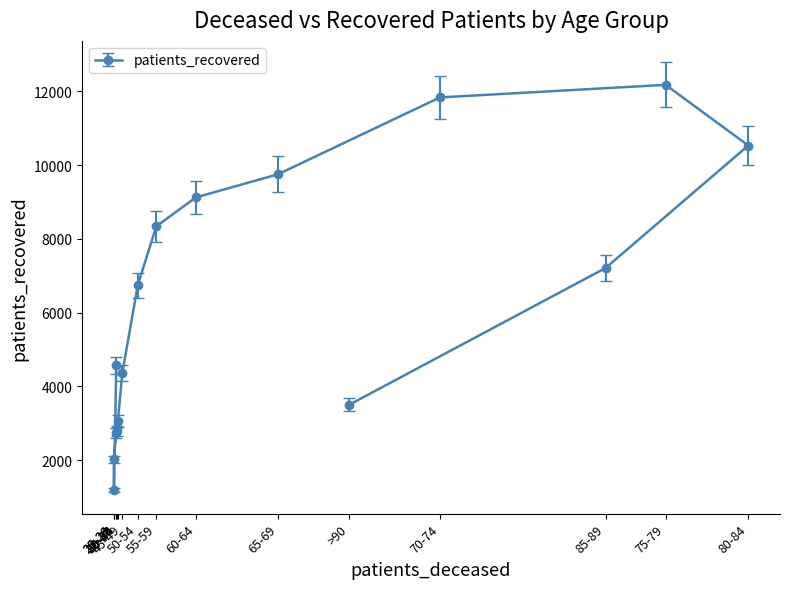

What is the minimum value shown in the chart?

1188